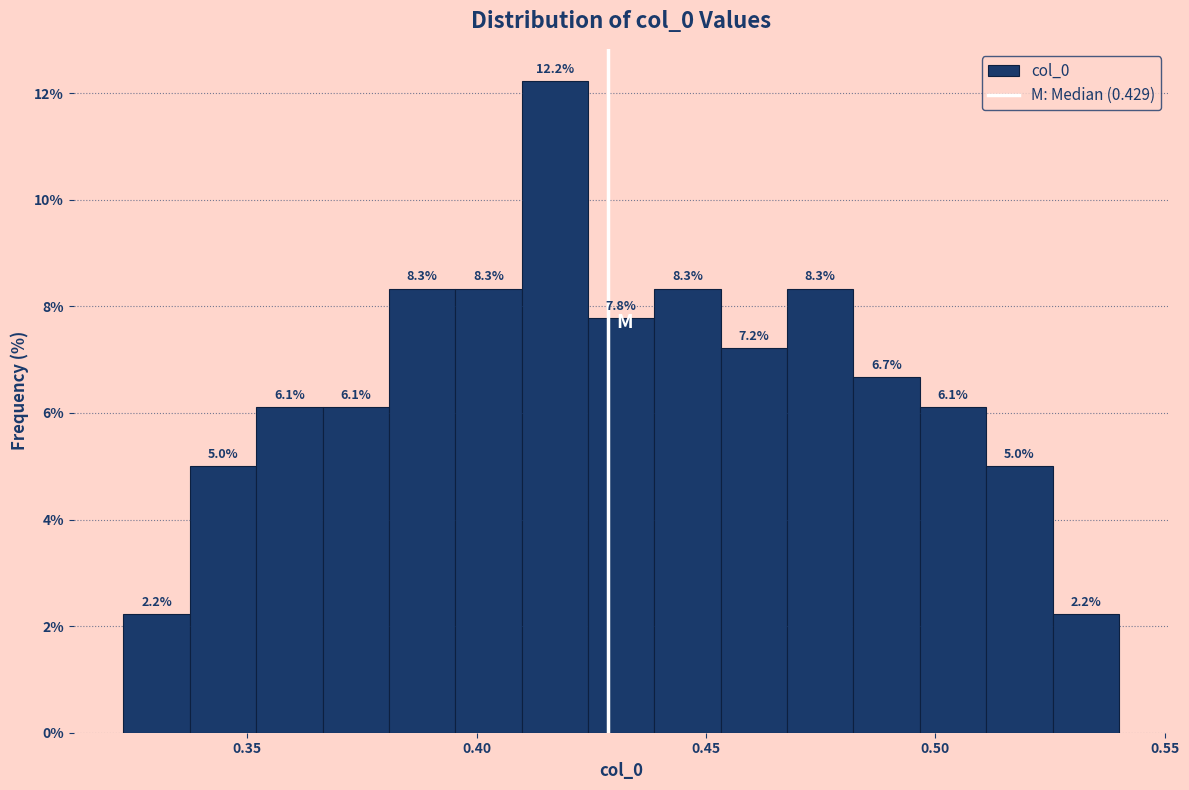

Read against the x-axis, roughly where is the centre of the tallest bar?

0.415